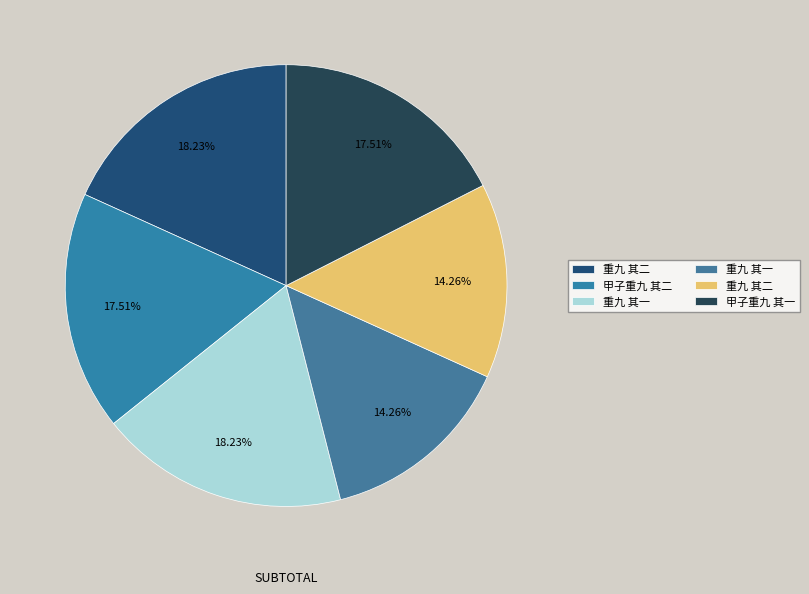

To the nearest percent, what is the average slice percentage?

17%